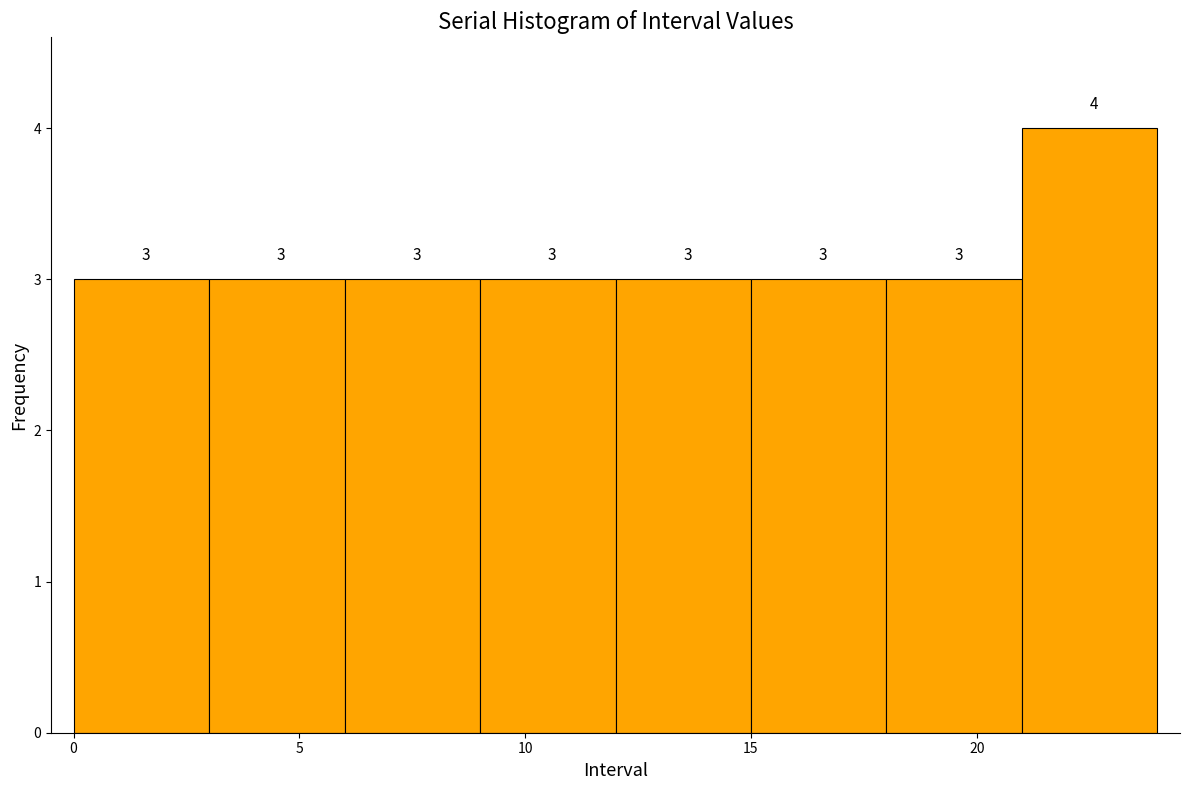

Reading left to right, transcribe this chart: for each bar, give the range it covers on the x-axis and its height.

0 to 3: 3
3 to 6: 3
6 to 9: 3
9 to 12: 3
12 to 15: 3
15 to 18: 3
18 to 21: 3
21 to 24: 4